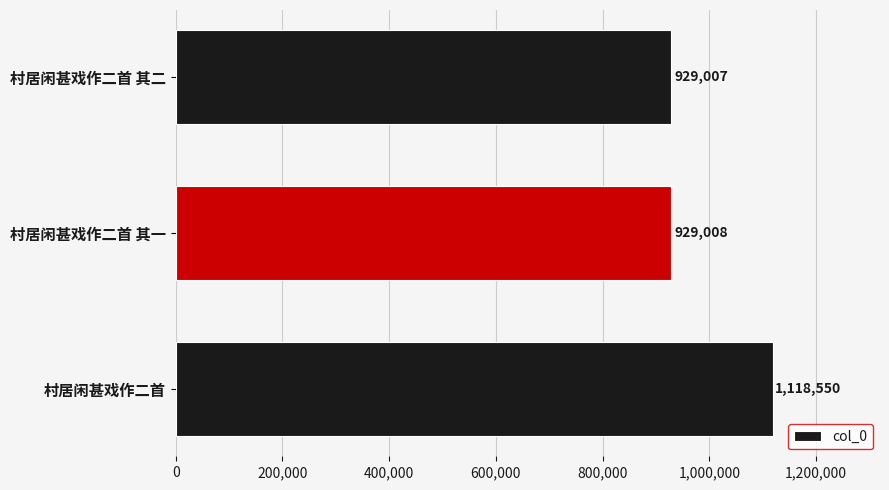

Approximately how many times larger is the value at 村居闲甚戏作二首 compared to 村居闲甚戏作二首 其二?

1.2